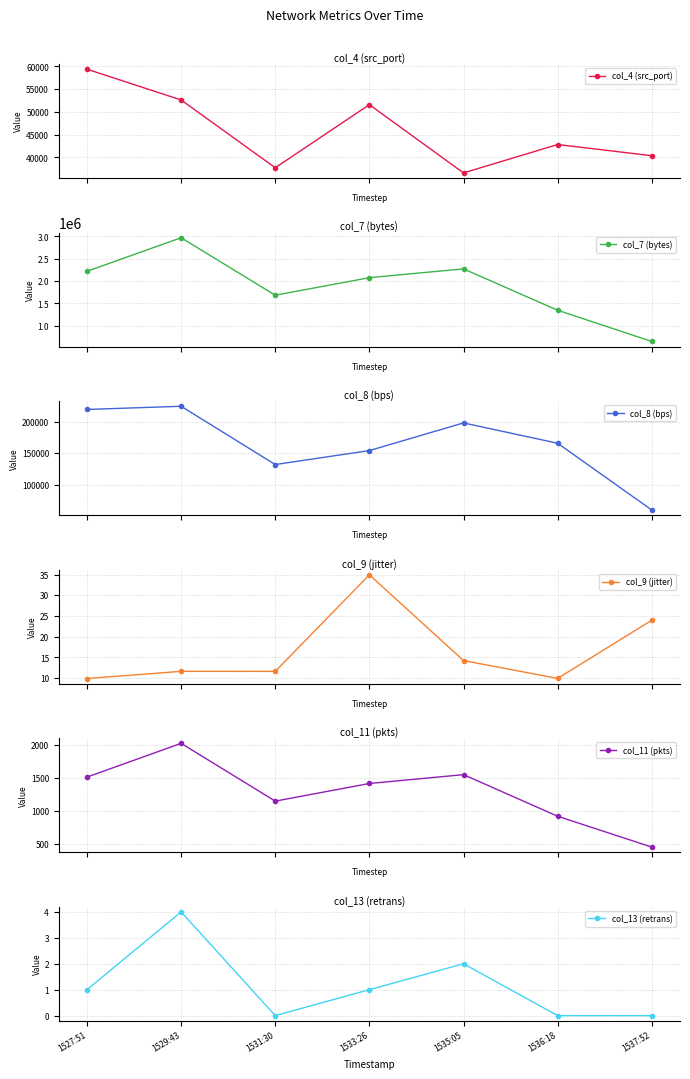

How many interior local peaks does the col_13 (retrans) series have?

2